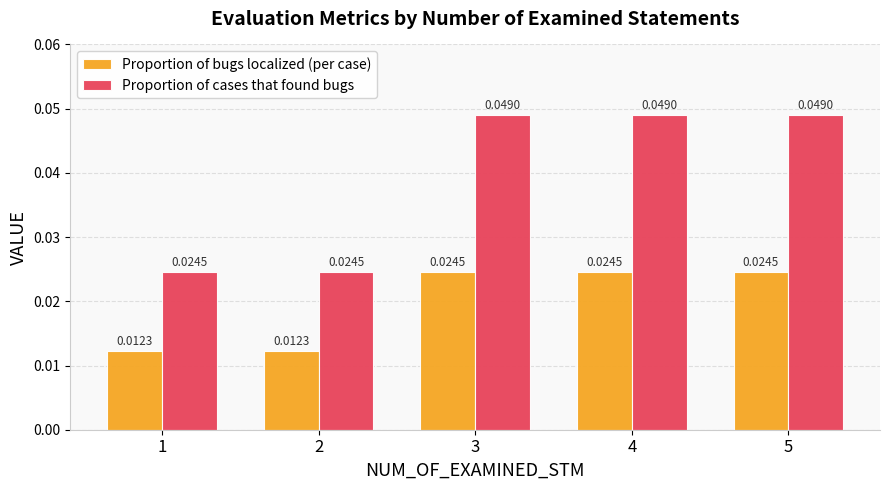

Which series changed the most between 1 and 4?

Proportion of cases that found bugs